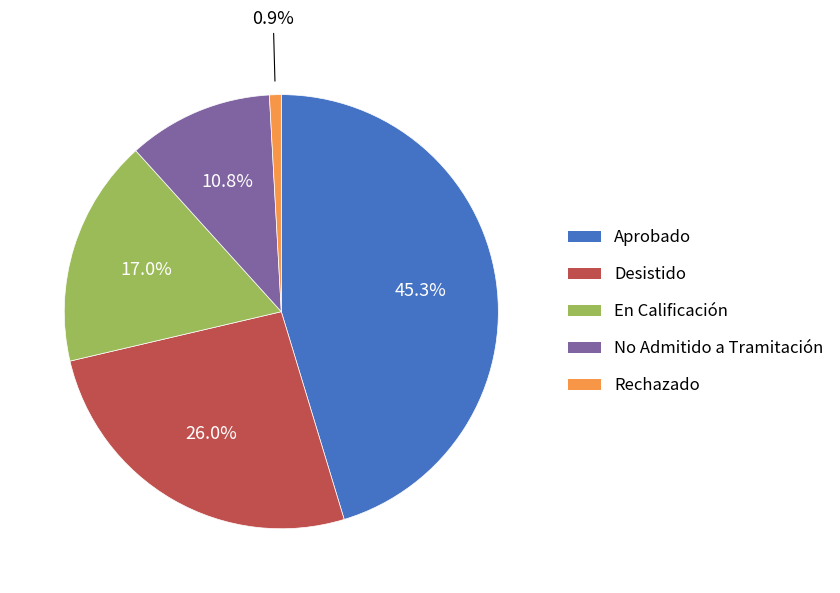

What is the smallest slice in the pie chart?

Rechazado